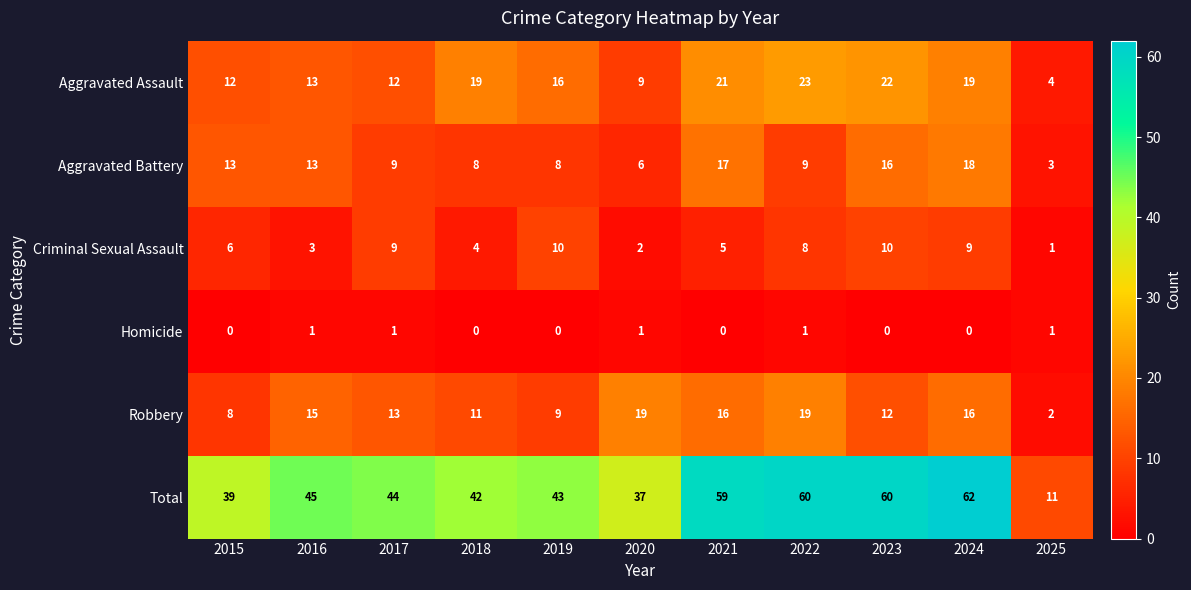

What is the sum of all Aggravated Assault values?

170